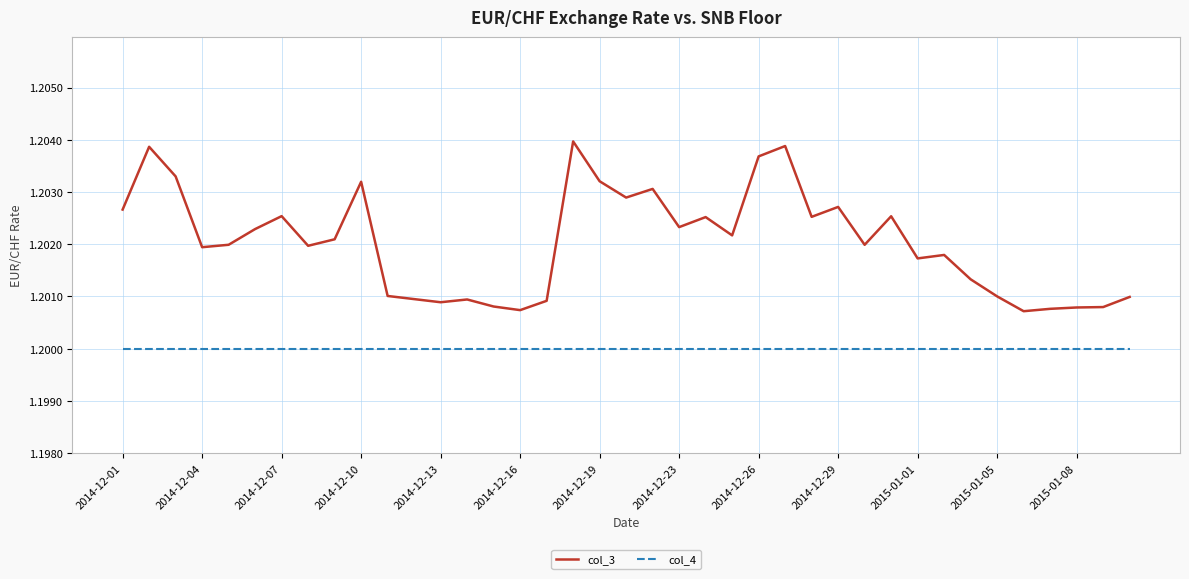

Which series has the largest range (max minus min)?

col_3